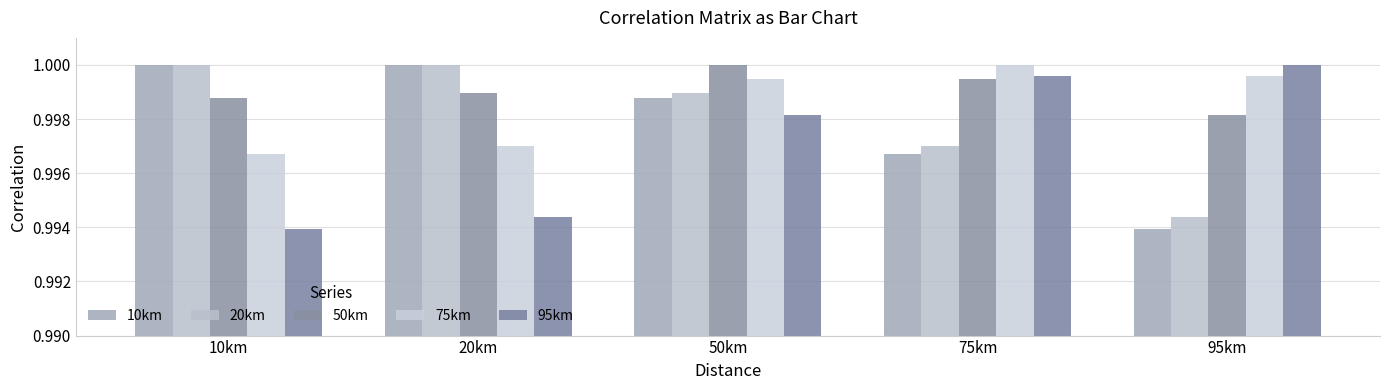

How many data points does each series have?

5